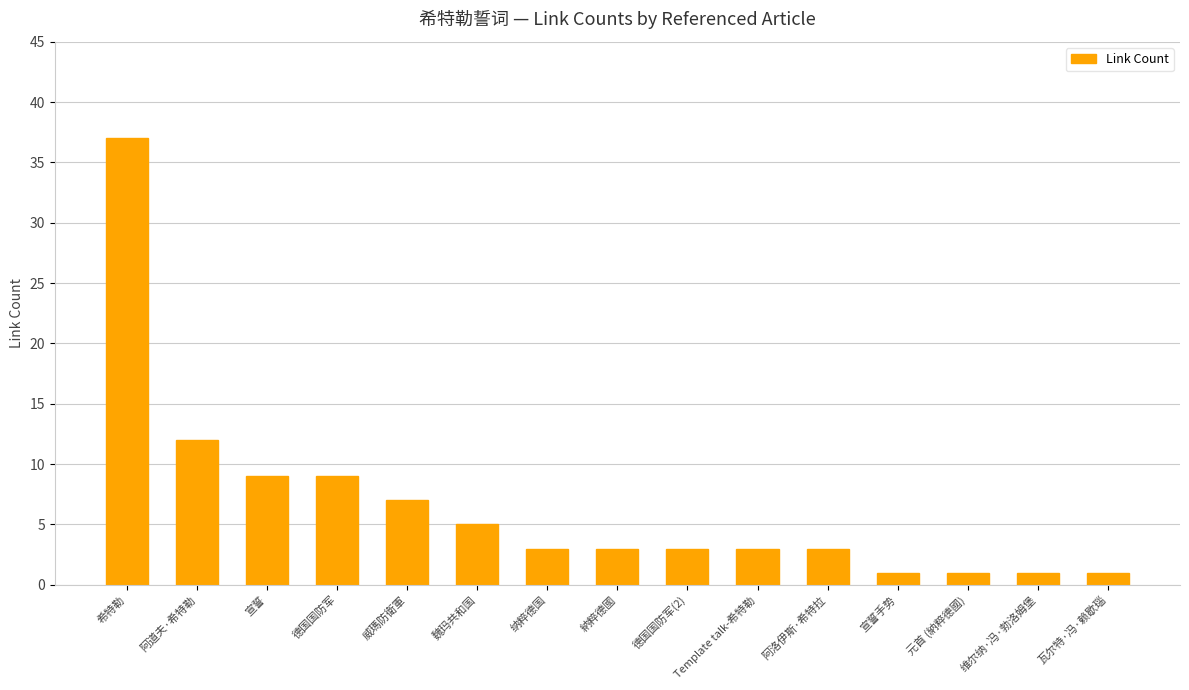

True or false: the data shows 4 at 宣誓.

False